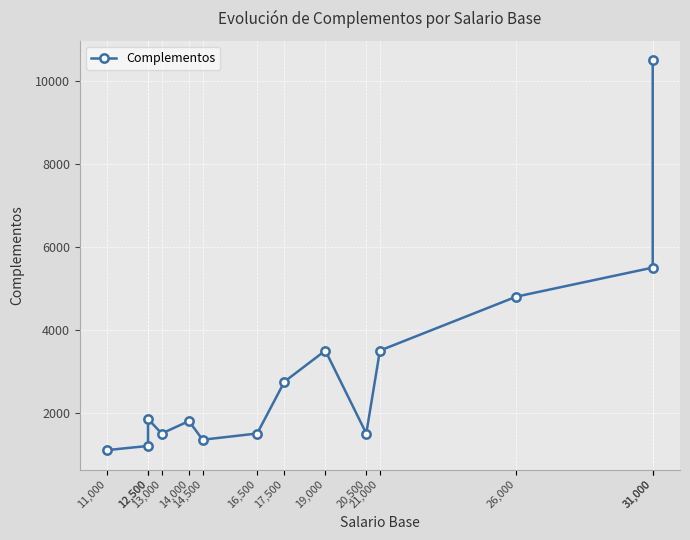

Reading left to right, extract all data points from this chart.

1100	1200	1850	1500	1800	1350	1500	2750	3500	1500	3500	4800	5500	10500